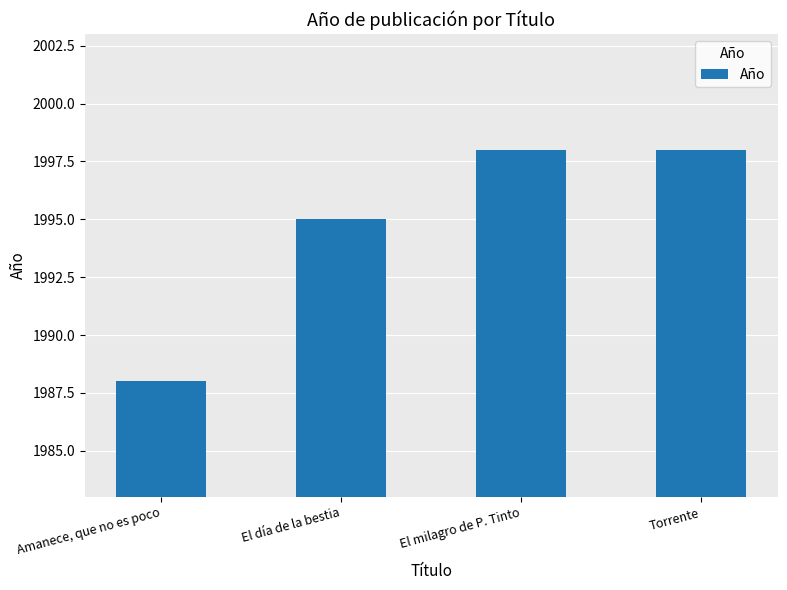

What is the sum of the values at El milagro de P. Tinto and Torrente?

3996